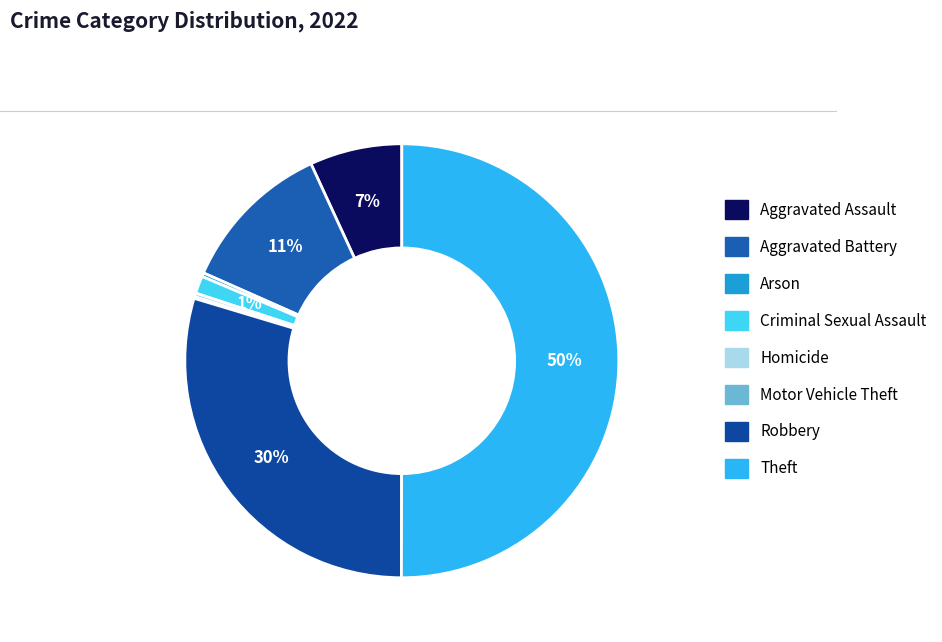

Is it true that Robbery is 30% of the pie?

True